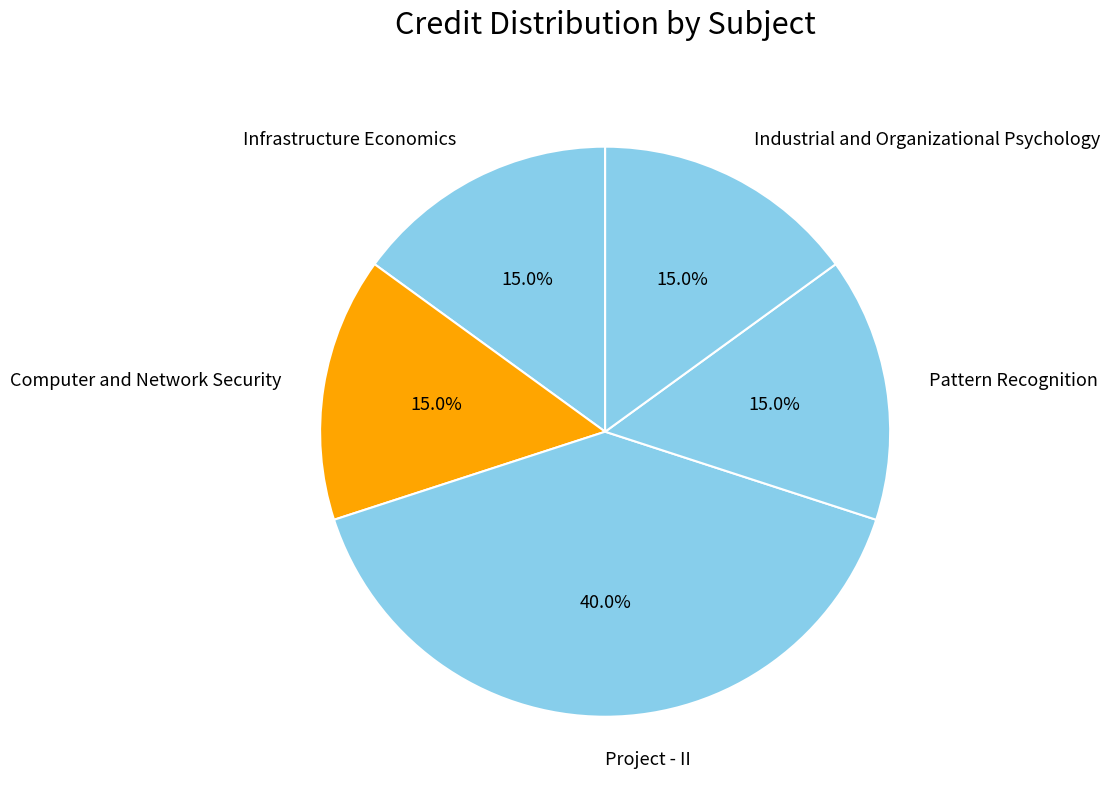

True or false: Computer and Network Security accounts for 15% of the total.

True